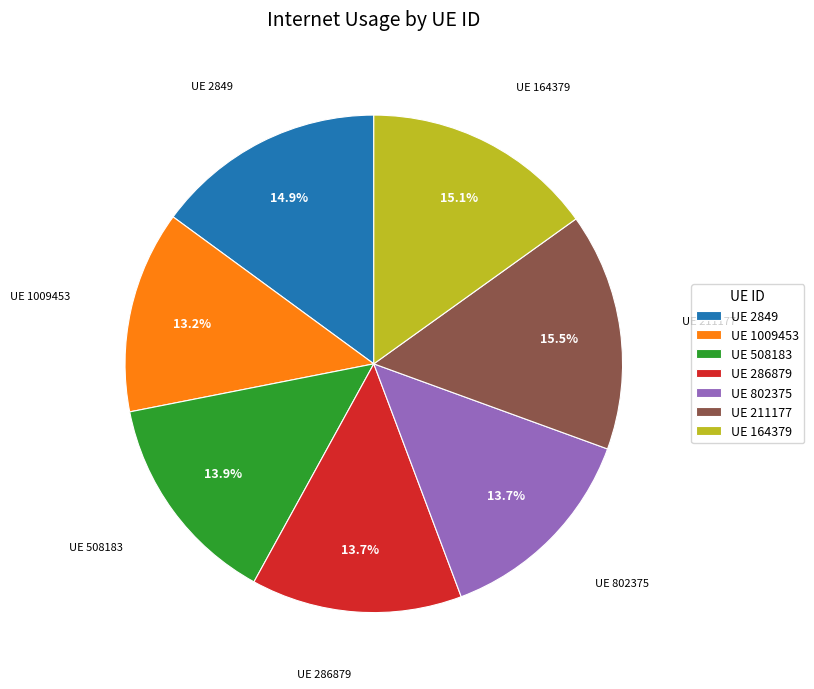

What is the smallest slice in the pie chart?

UE 1009453